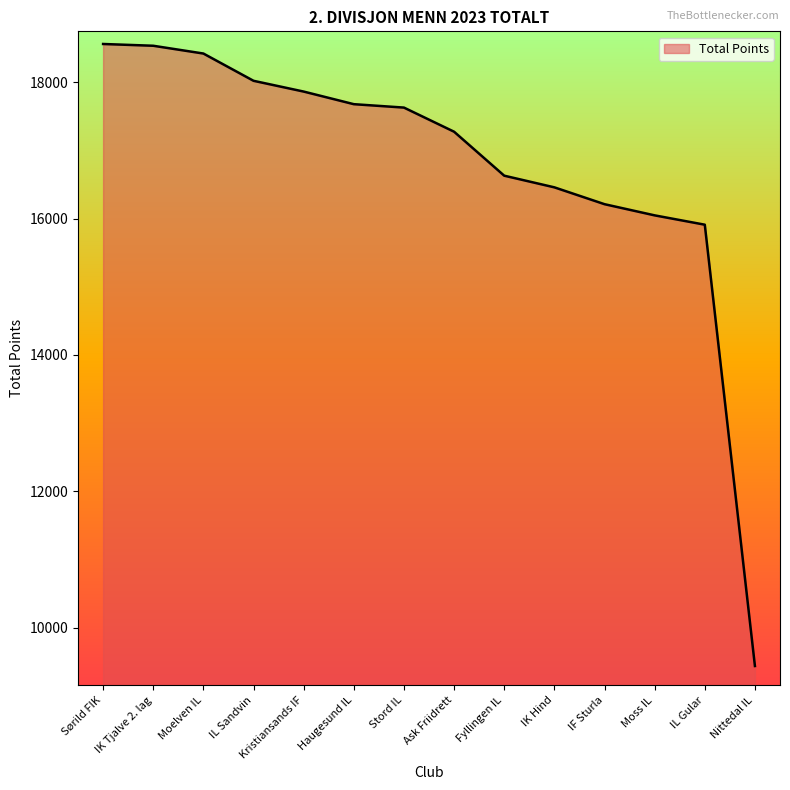

The chart shows a value of 17863 at Kristiansands IF. True or false?

True